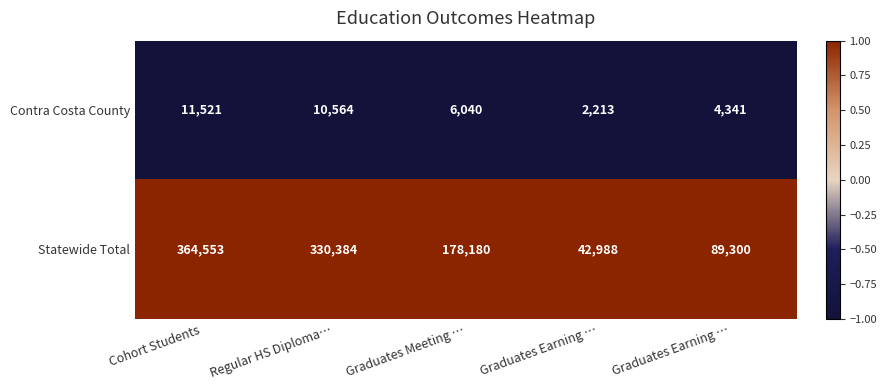

How many series are shown in this chart?

2